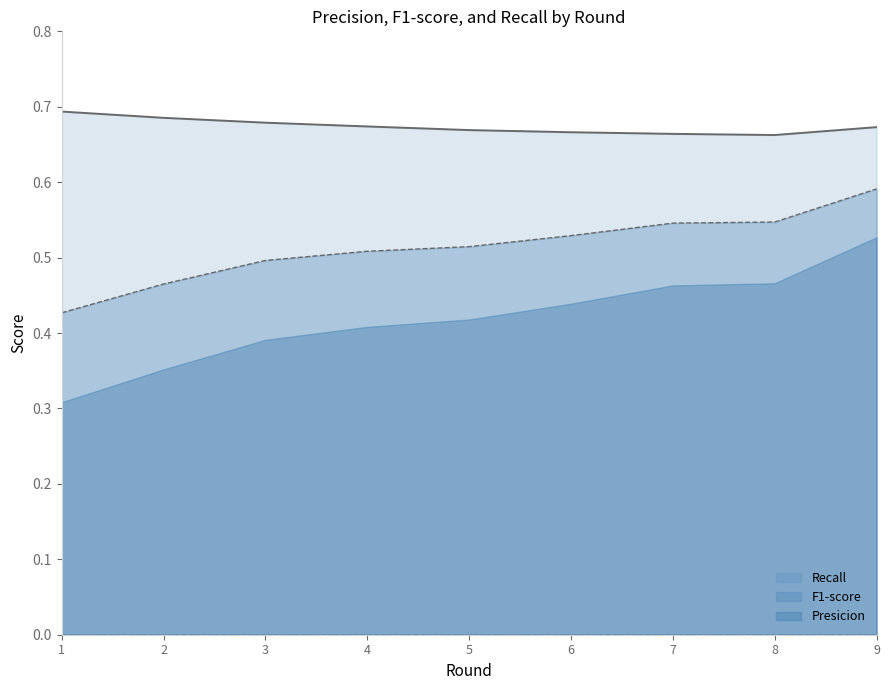

Is it true that Recall equals 0.9 at 1?

False